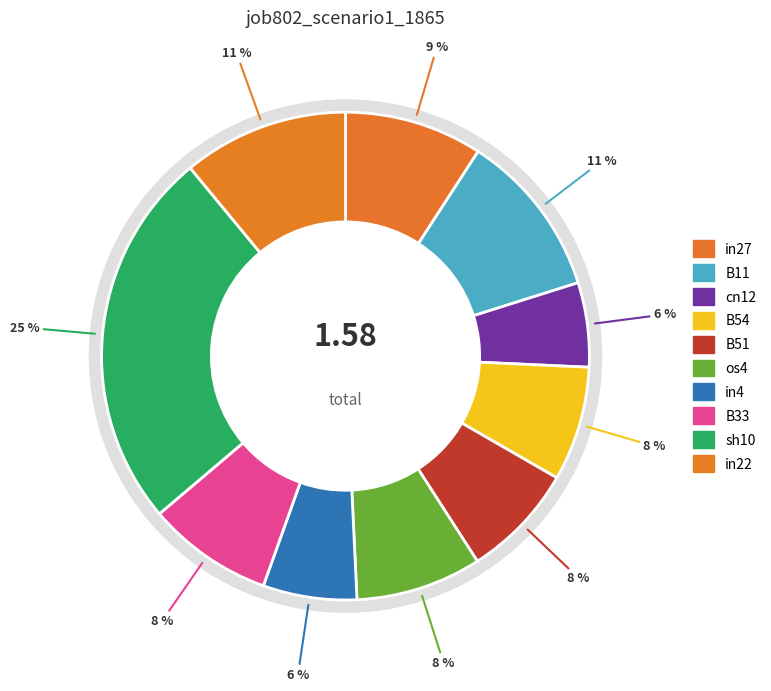

Count the number of slices in the pie.

10